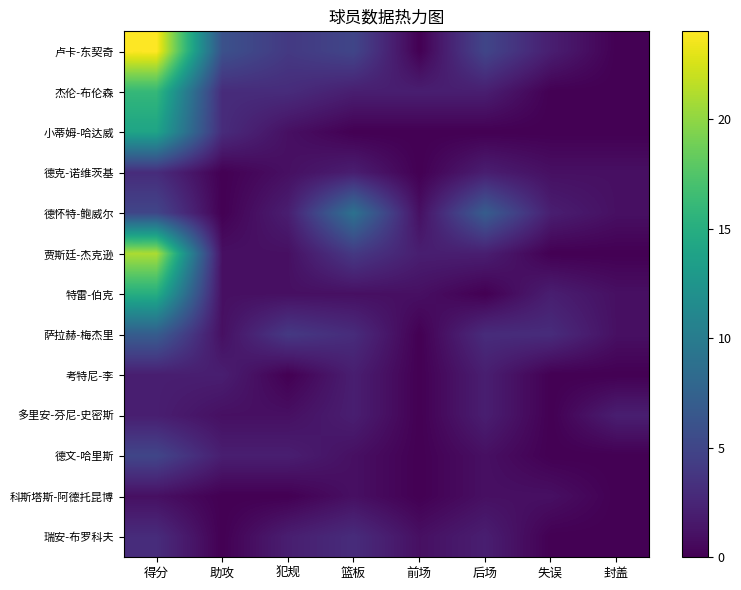

Which series has the widest spread of values?

卢卡-东契奇